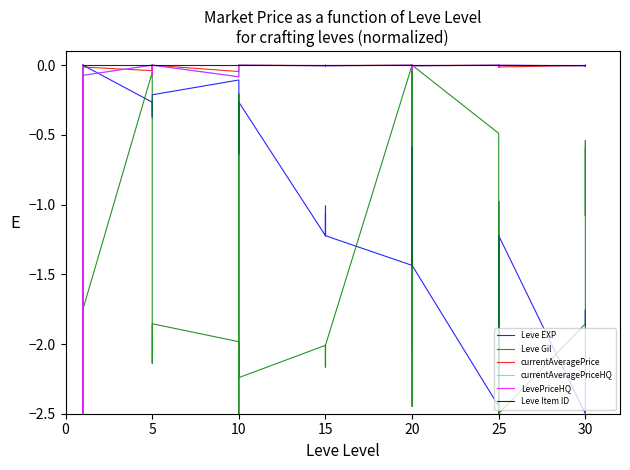

True or false: currentAveragePriceHQ and LevePriceHQ cross at least once.

False